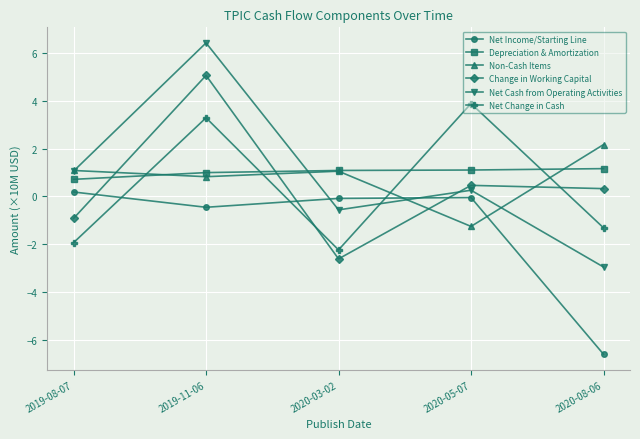

True or false: Change in Working Capital has more than 0 interior local peaks.

True